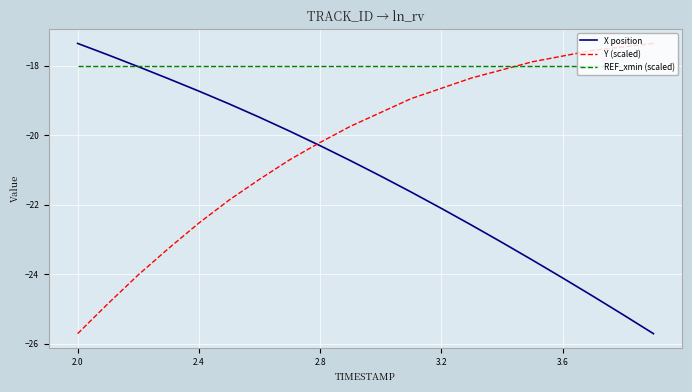

How many times do REF_xmin (scaled) and Y (scaled) cross each other?

1